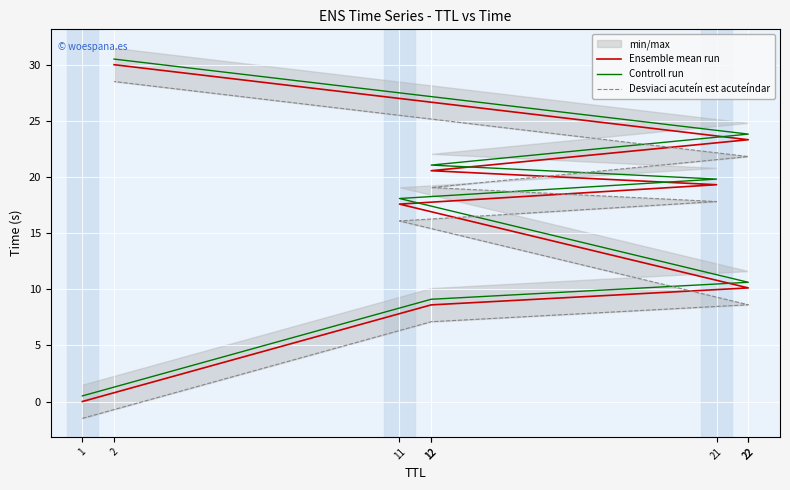

Reading left to right, transcribe all the data shown in this chart.

Ensemble mean run: 1=0.0	12=8.6	22=10.1	11=17.6	21=19.3	12=20.6	22=23.3	2=30.0
Controll run: 1=0.5	12=9.1	22=10.6	11=18.1	21=19.8	12=21.1	22=23.8	2=30.5
Desviaci acuteín est acuteíndar: 1=-1.5	12=7.1	22=8.6	11=16.1	21=17.8	12=19.1	22=21.8	2=28.5